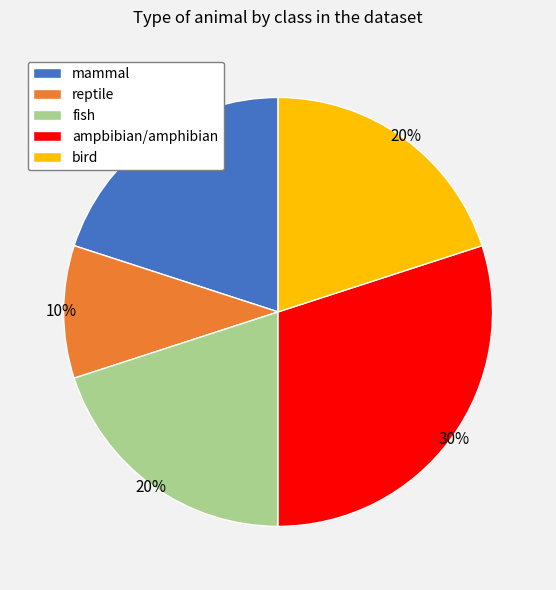

How many segments does this pie chart have?

5